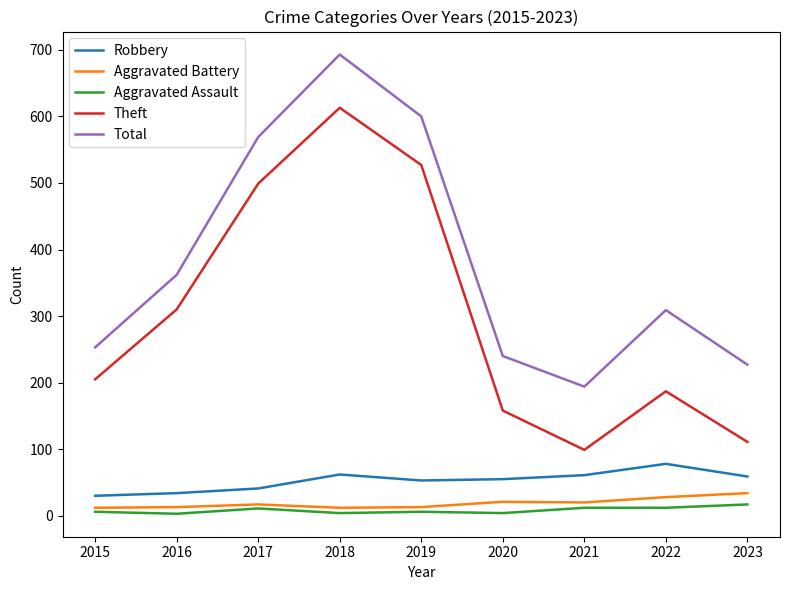

At which category does the chart reach its peak across all series?

2018